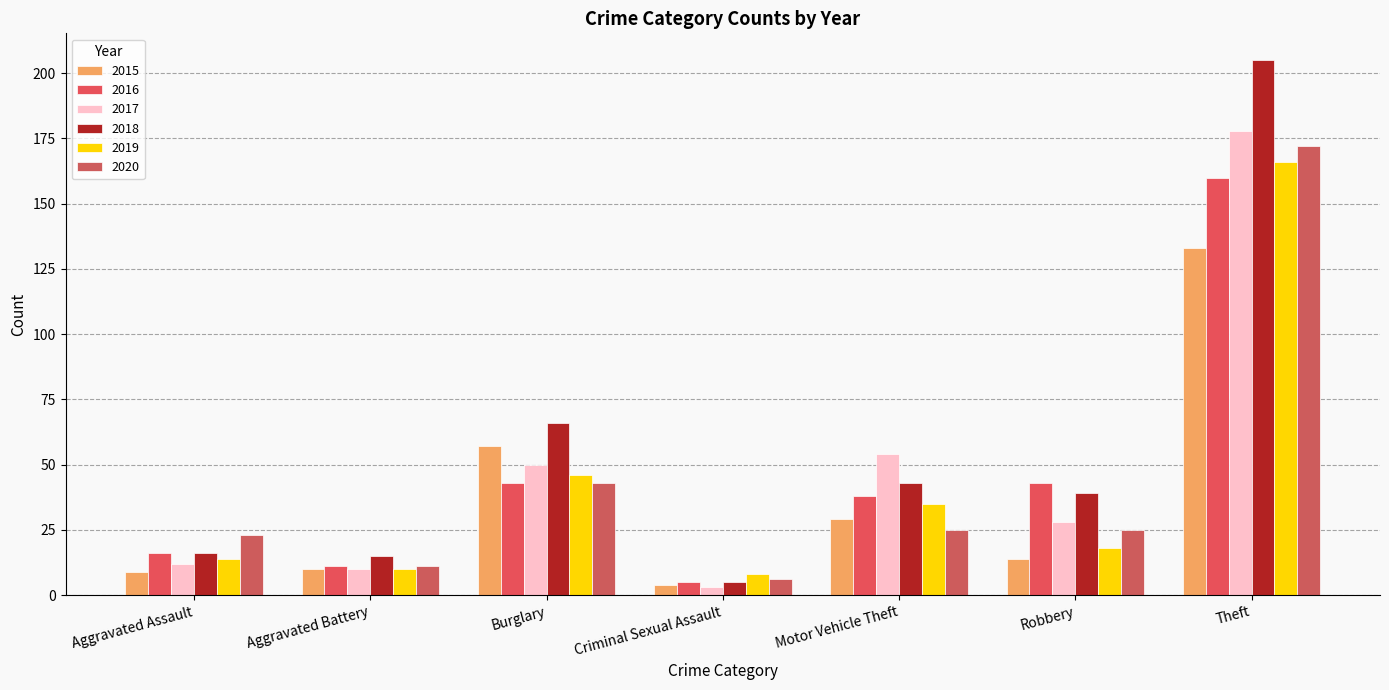

At which label is 2015 closest to 68?

Burglary